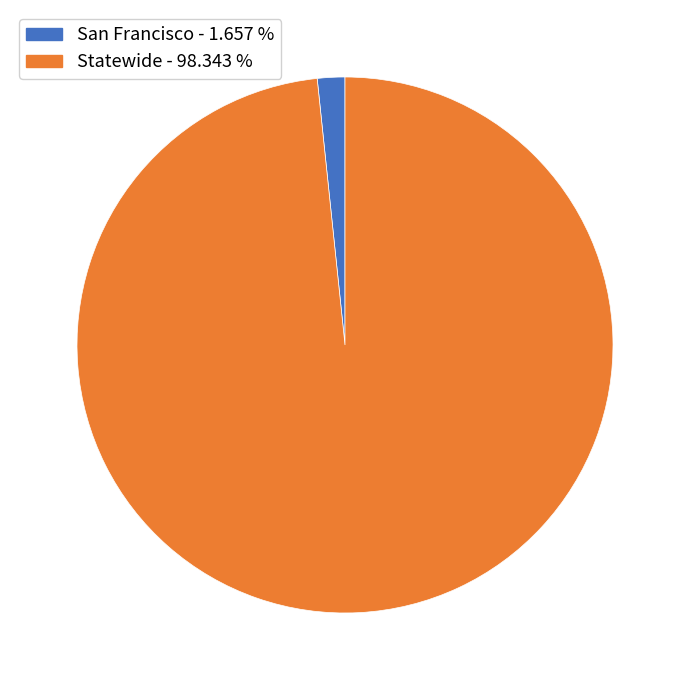

Combined, do San Francisco - 1.657 % and Statewide - 98.343 % account for over 50%?

Yes